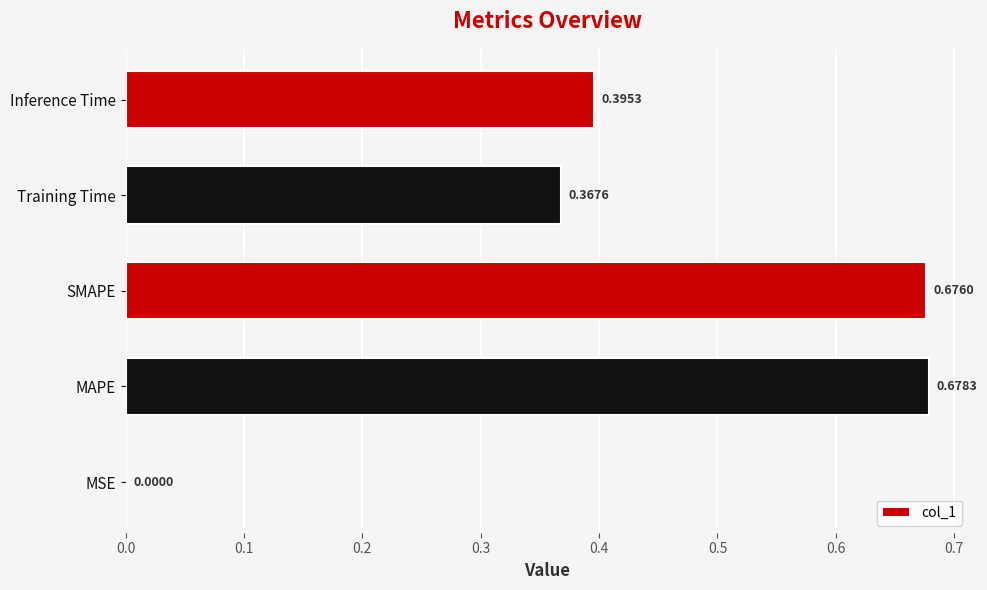

What is the sum of all values?

2.1